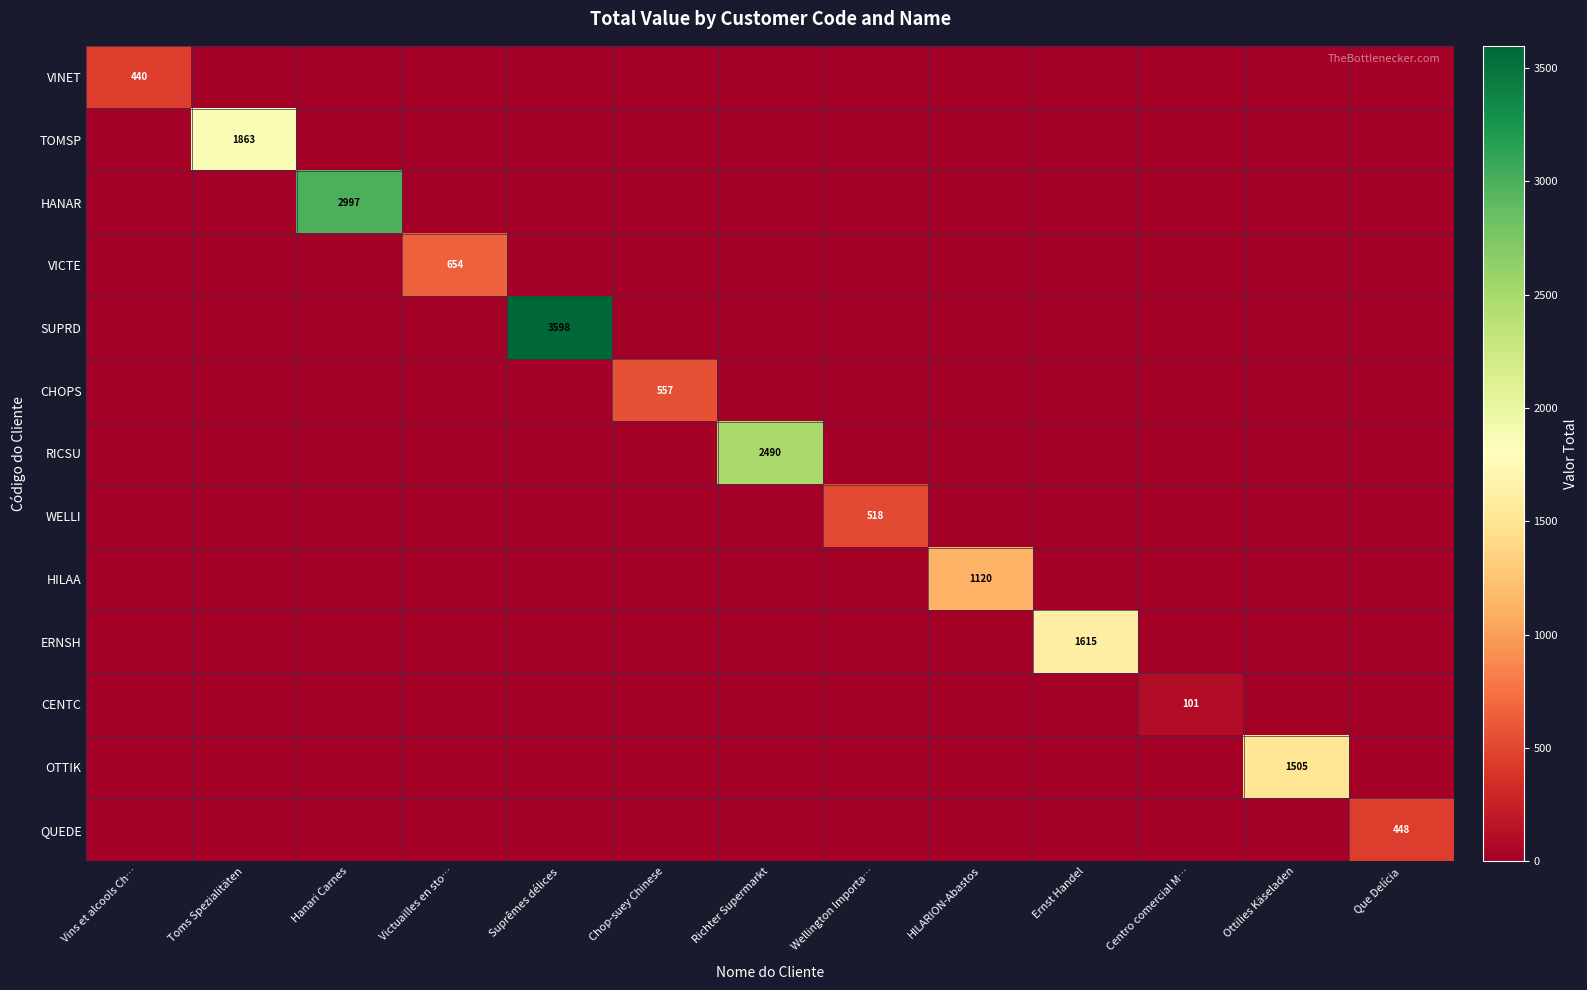

At how many categories does at least one series exceed 1669?

4